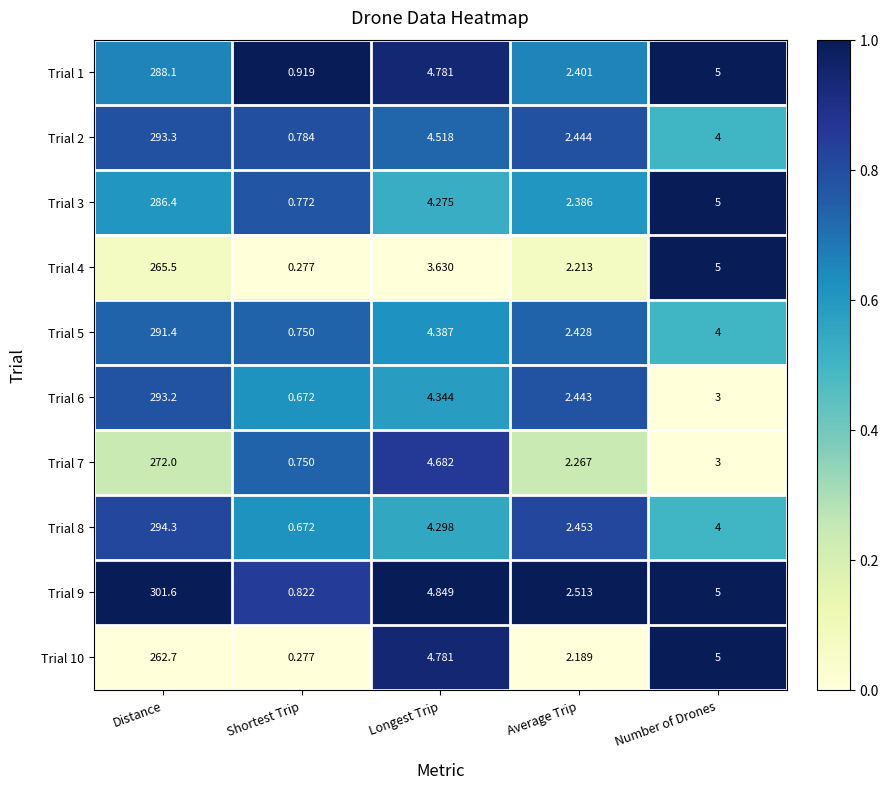

Which category has the highest value across all series?

Distance